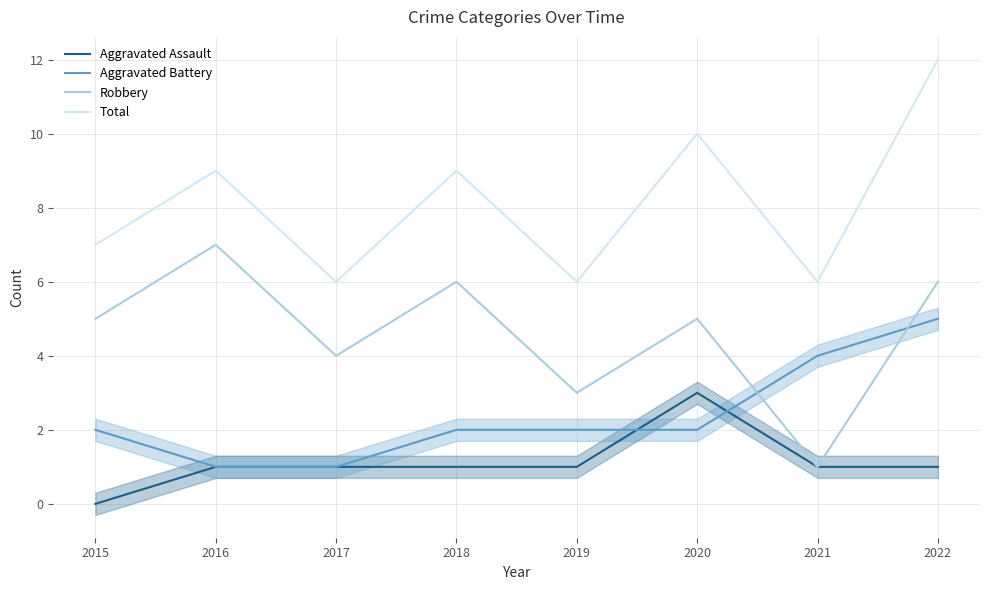

Count the number of categories in the chart.

8